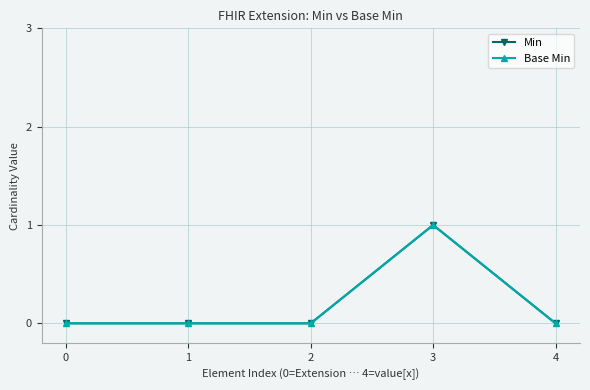

Is this an area chart (filled region under the line)?

No